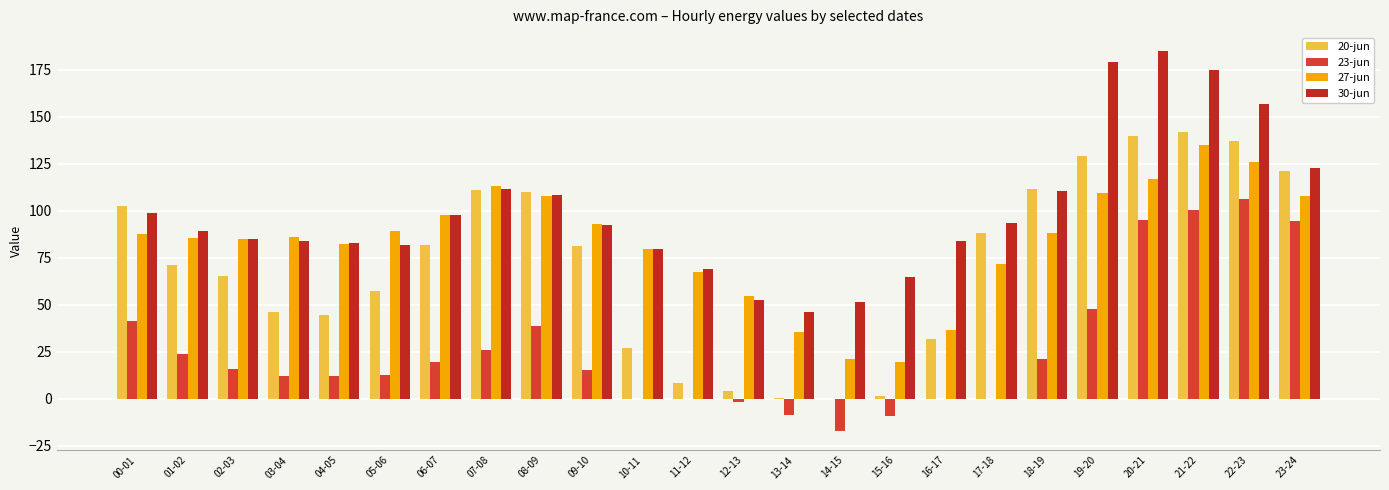

At which category does the chart reach its peak across all series?

20-21